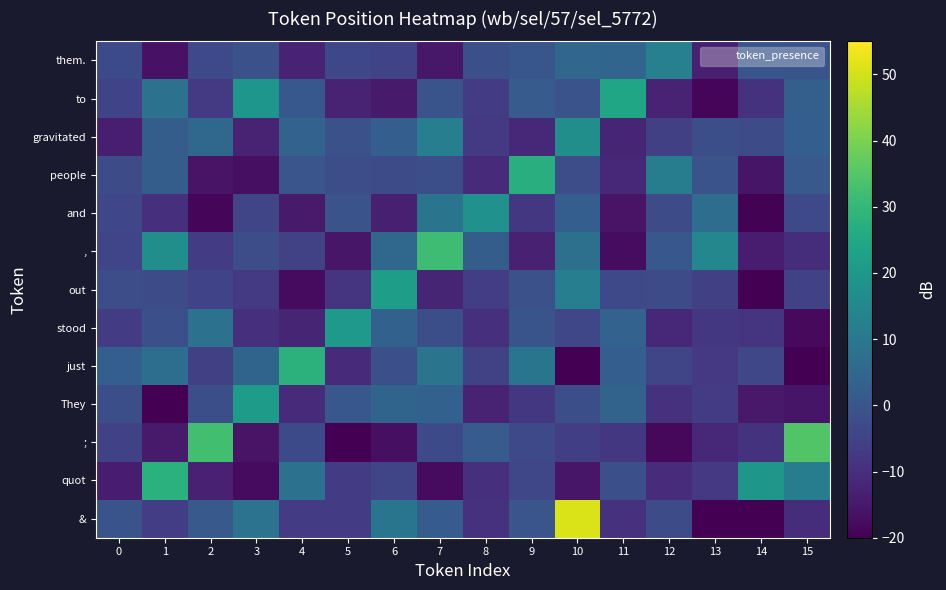

At which category does the chart reach its peak across all series?

10